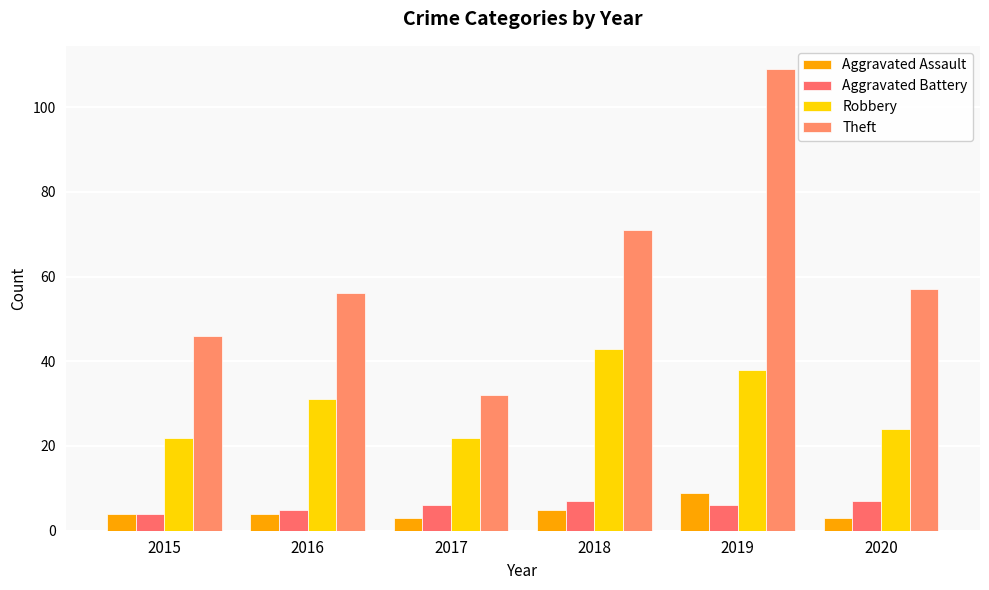

What is the spread (max minus min) of values at 2016?

52